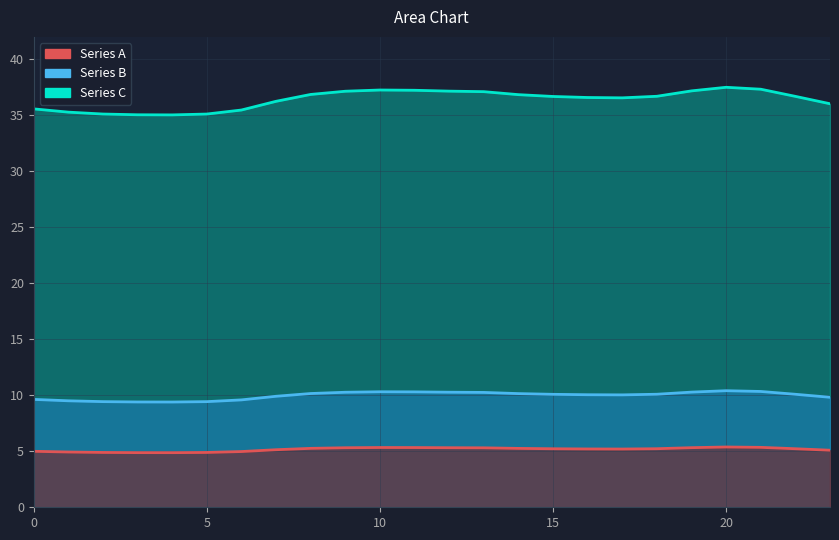

True or false: Series A and Series C cross at least once.

False